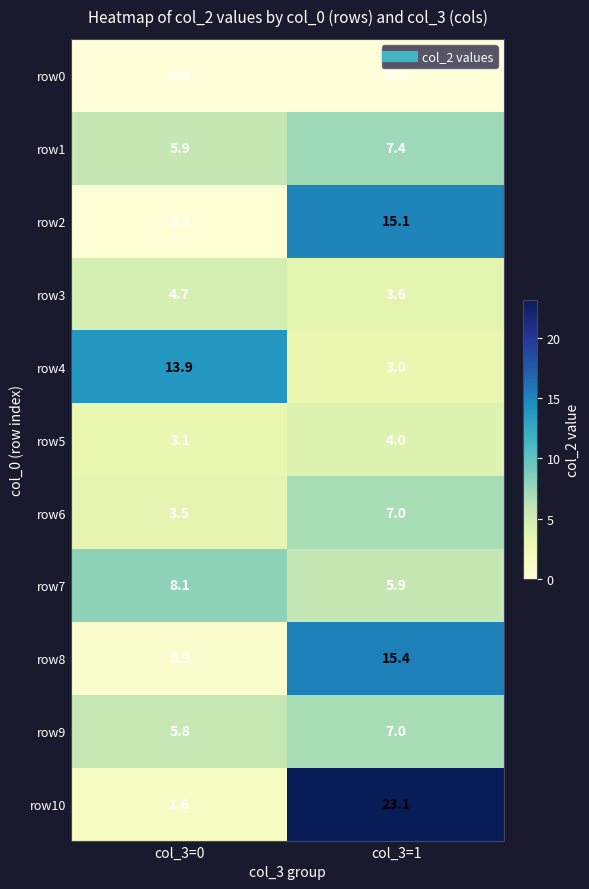

What is the difference between the maximum and minimum values in the row7 series?

2.2